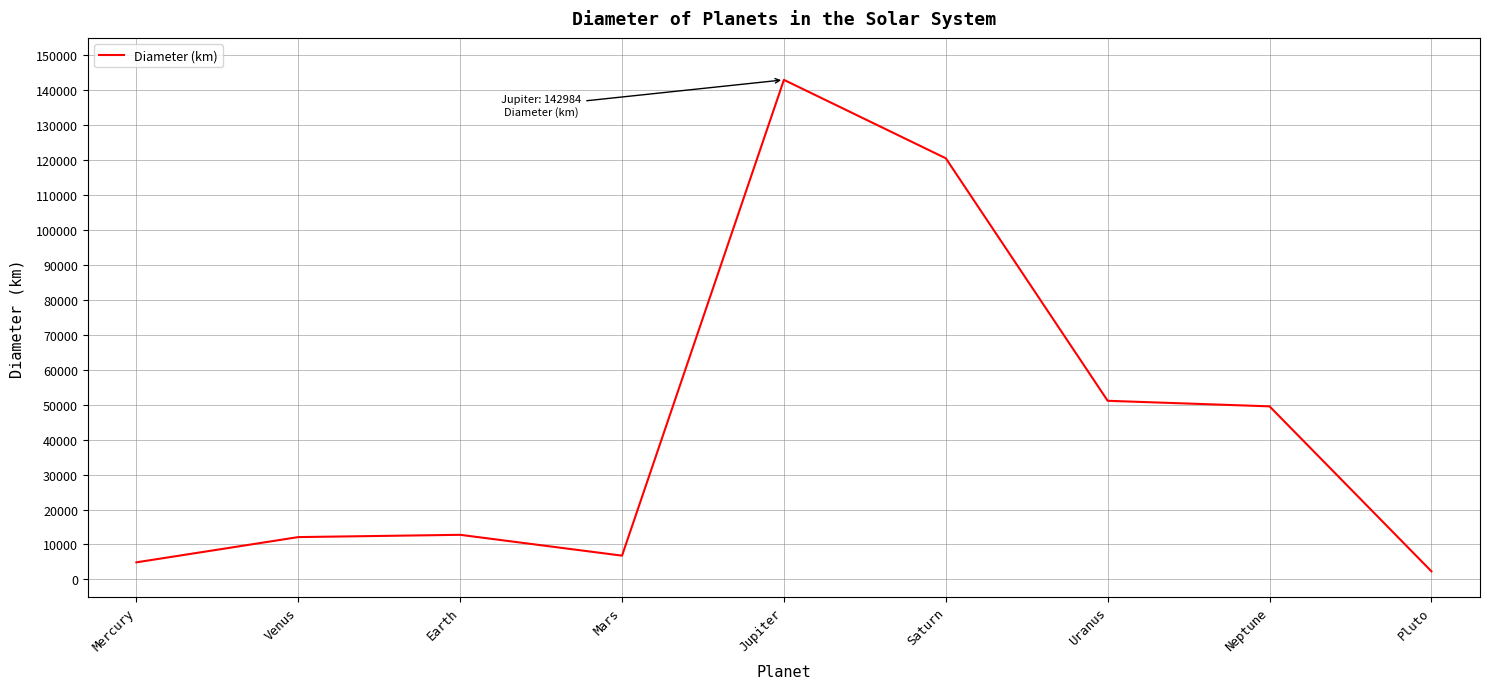

True or false: the data shows 6792.4 at Mars.

True